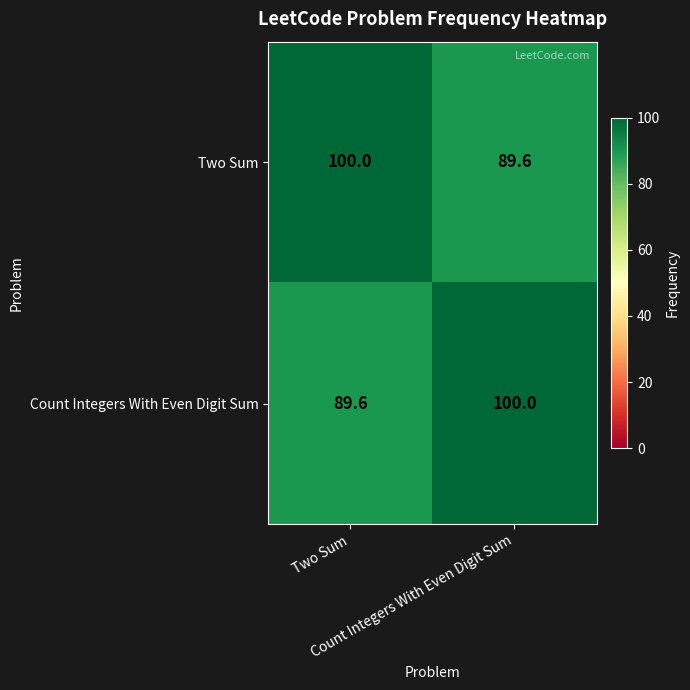

What is the smallest value displayed?

89.6